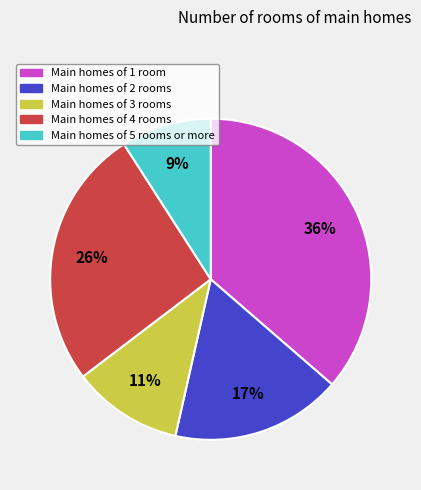

To the nearest percent, what is the difference between the largest and smallest slice percentages?

27%